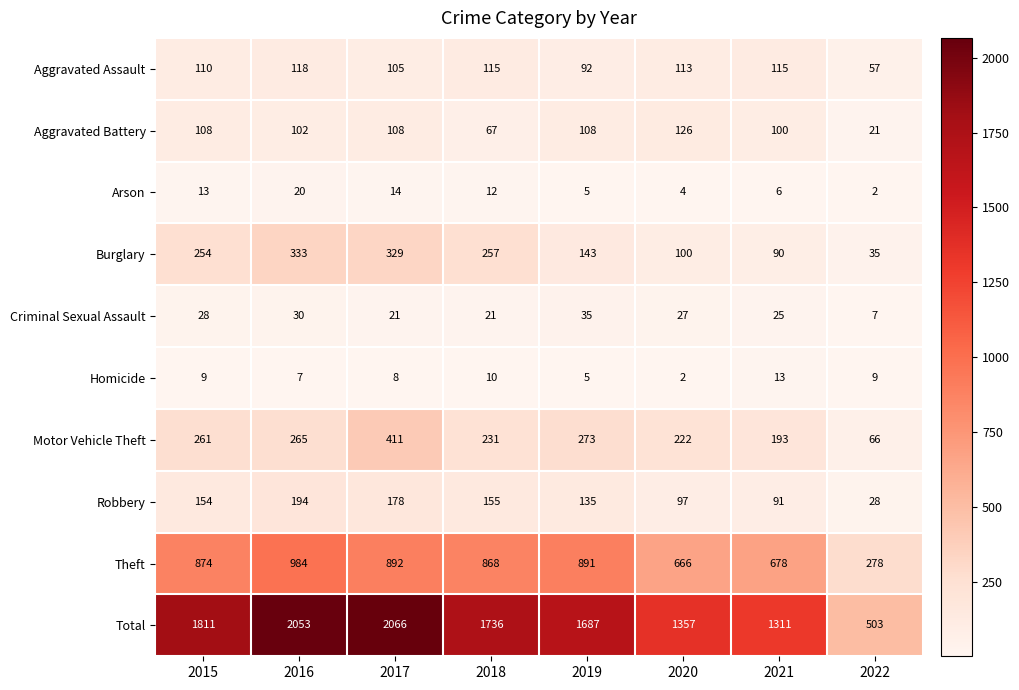

How many distinct data groups are displayed?

10